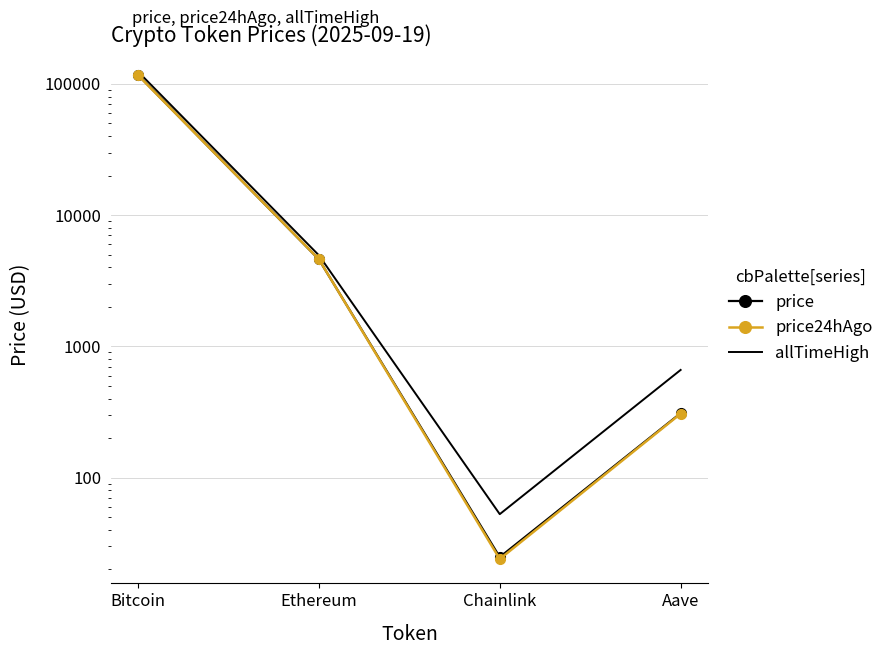

What is the greatest value displayed?

124128.0